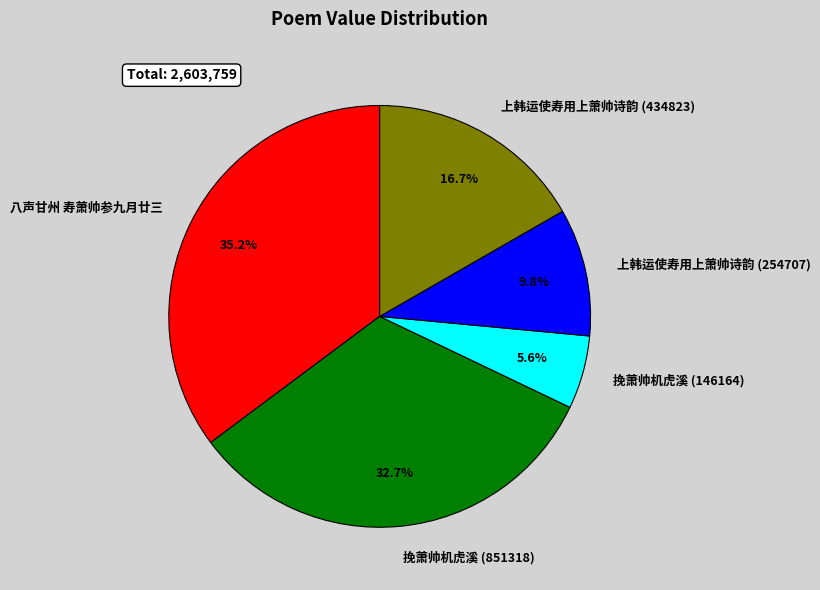

What percentage is the 挽萧帅机虎溪 (146164) slice, to the nearest percent?

6%